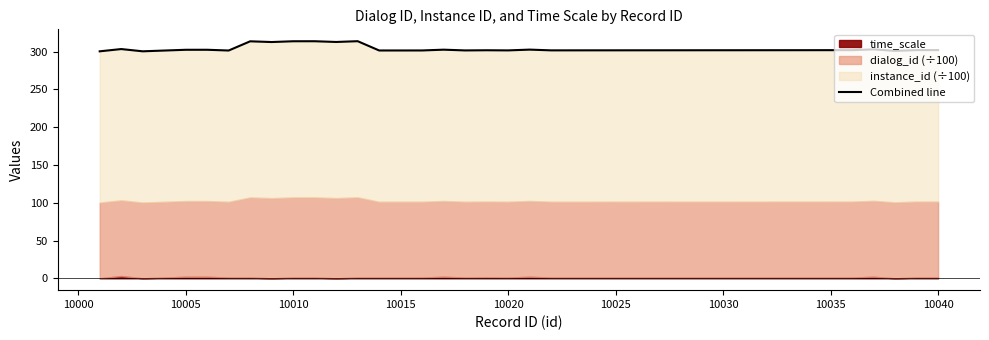

The chart shows a value of 120.5 at 10045. True or false?

False